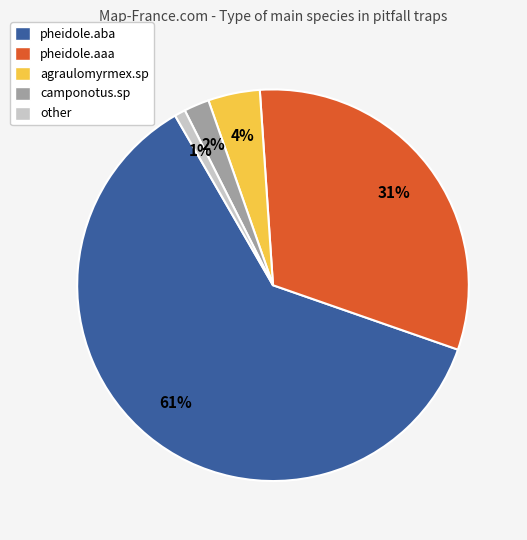

What percentage is the pheidole.aaa slice, to the nearest percent?

31%